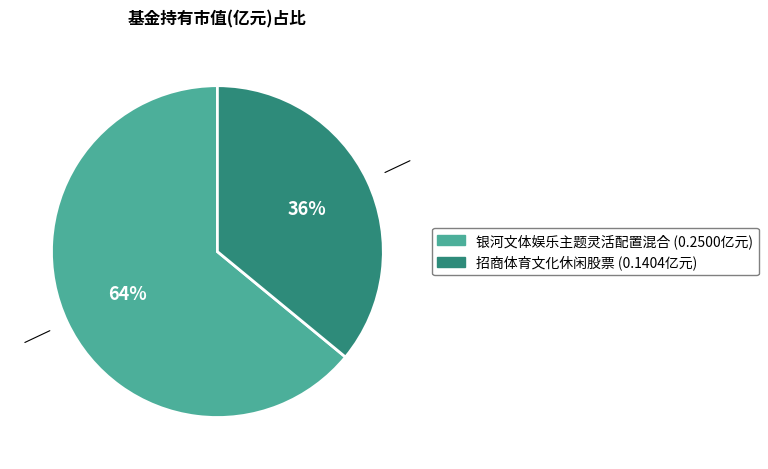

To the nearest percent, what portion does 银河文体娱乐主题灵活配置混合 represent?

64%